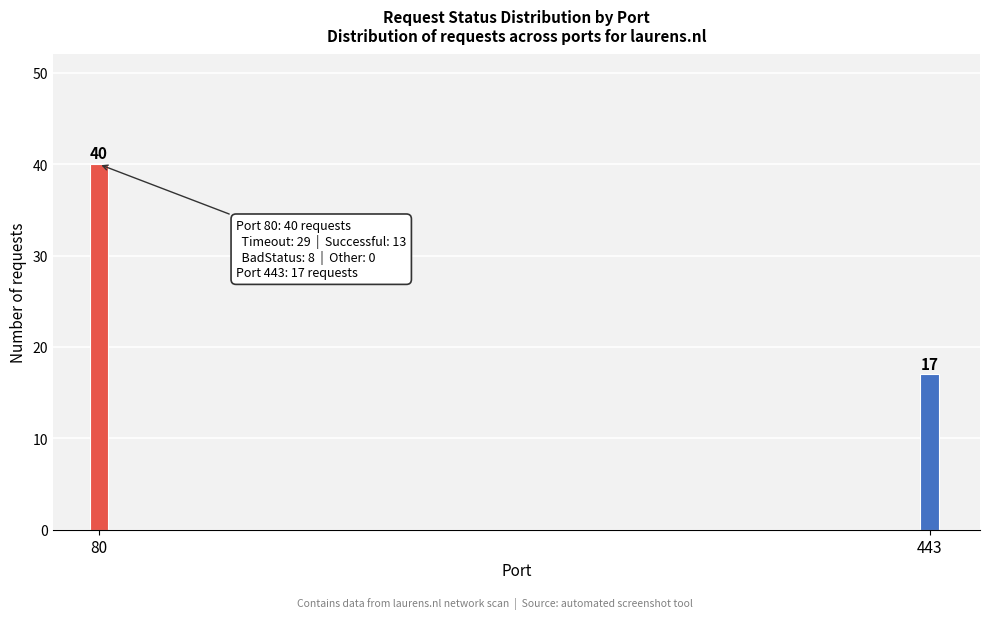

Reading left to right, list all the values displayed in this chart.

40	17